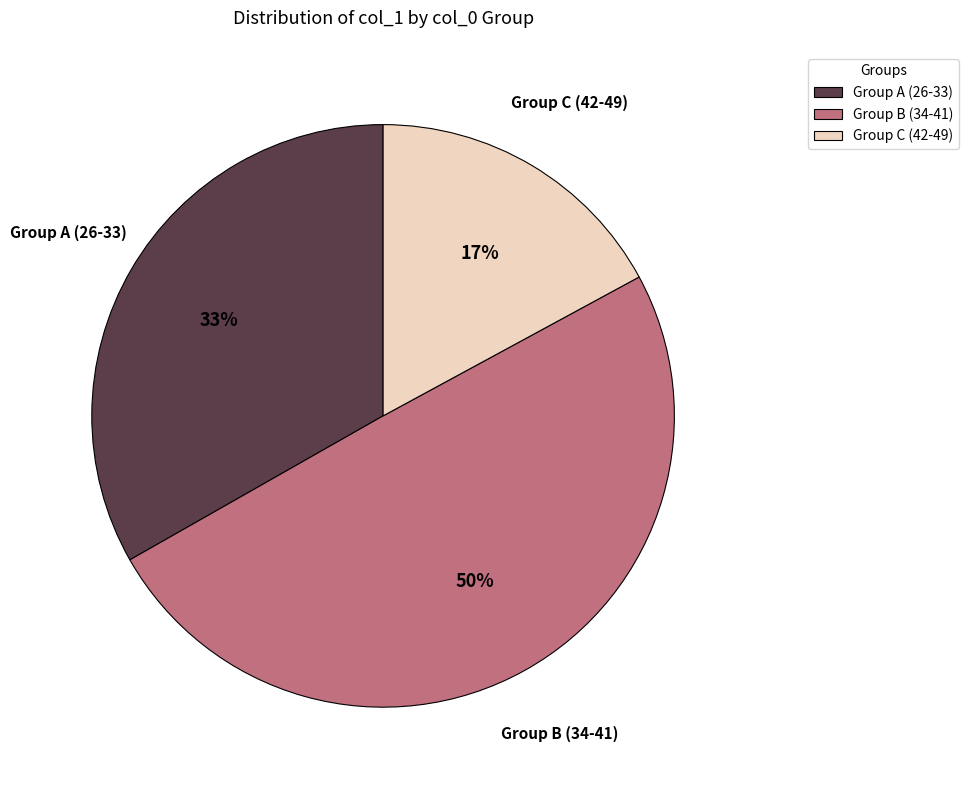

Rank the categories by value from lowest to highest.

Group C (42-49), Group A (26-33), Group B (34-41)